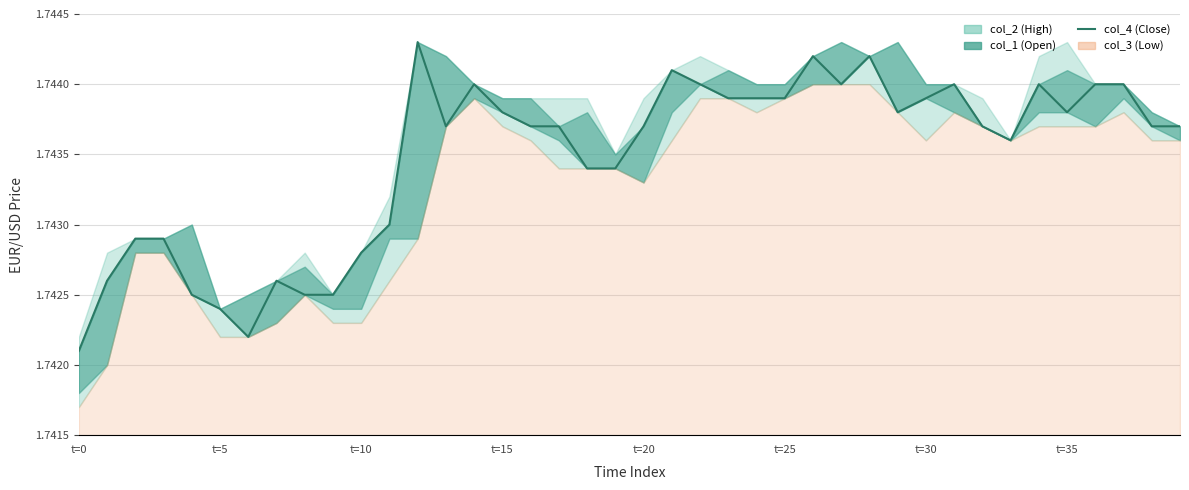

Reading left to right, transcribe all the data shown in this chart.

1.7	1.7	1.7	1.7	1.7	1.7	1.7	1.7	1.7	1.7	1.7	1.7	1.7	1.7	1.7	1.7	1.7	1.7	1.7	1.7	1.7	1.7	1.7	1.7	1.7	1.7	1.7	1.7	1.7	1.7	1.7	1.7	1.7	1.7	1.7	1.7	1.7	1.7	1.7	1.7